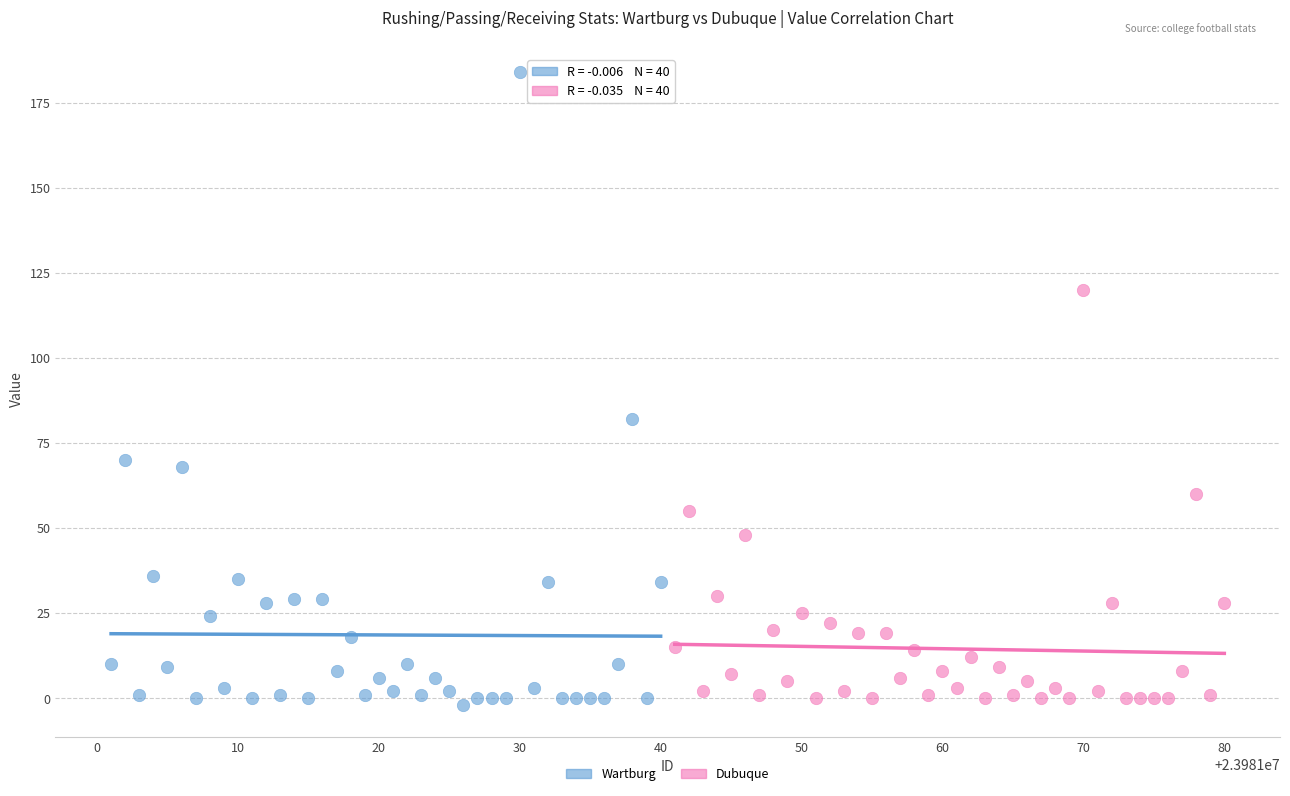

Which series has the largest Y range (max minus min)?

Wartburg